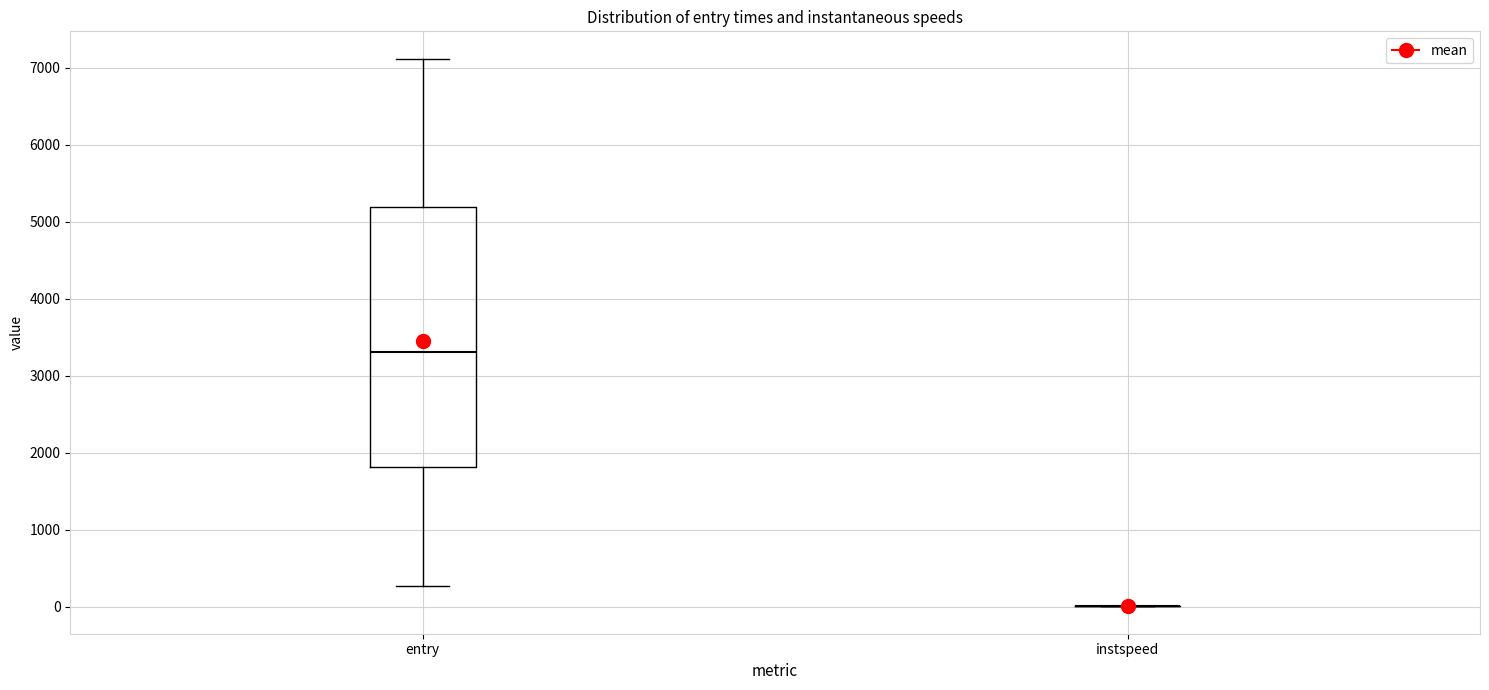

Where does the upper whisker of the box for entry end on the y-axis? The values are not printed on the chart, so give them approximately, as read against the axis.

7100